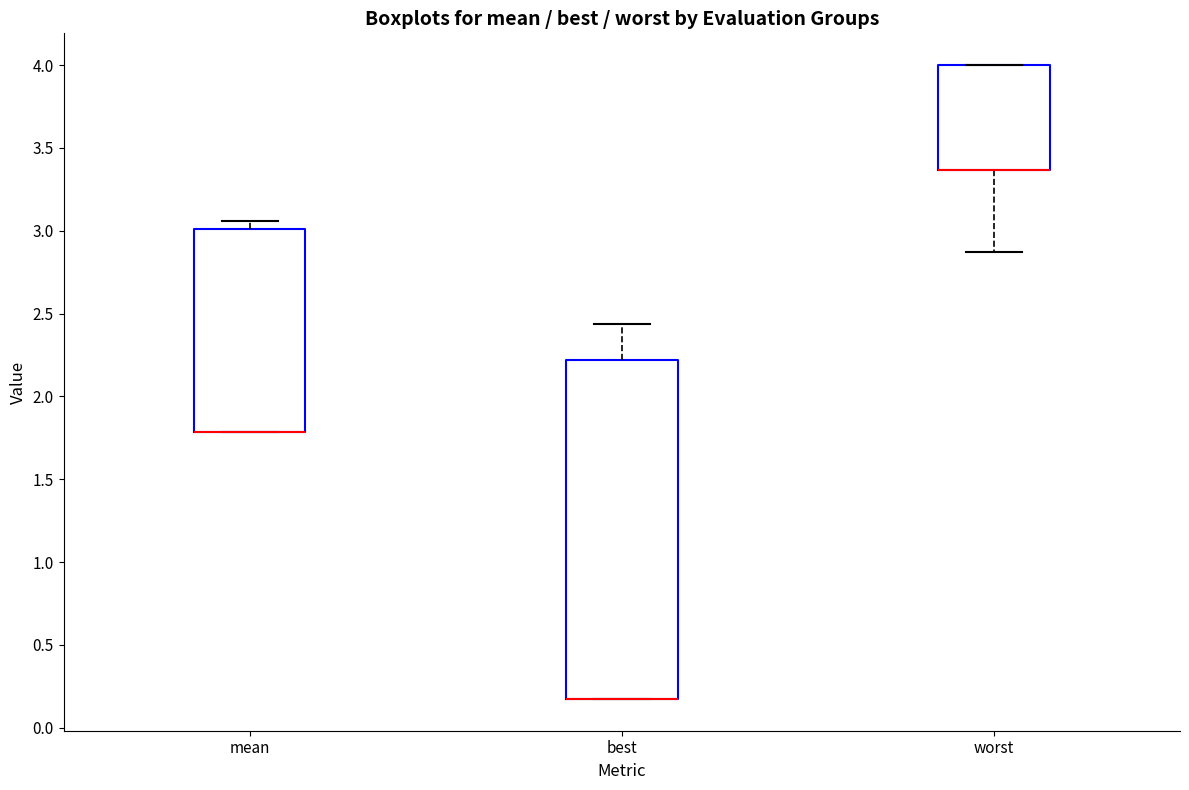

Reading left to right, read every box against the y-axis: the position of its median line, the range the box covers, and the ends of its whiskers. The values are not printed on the chart, so give them approximately, as read against the axis.

mean: median 1.80 (drawn on the box's lower edge), box 1.80 to 3.00, whiskers 1.80 to 3.05
best: median 0.15 (drawn on the box's lower edge), box 0.15 to 2.20, whiskers 0.15 to 2.45
worst: median 3.35 (drawn on the box's lower edge), box 3.35 to 4.00, whiskers 2.85 to 4.00